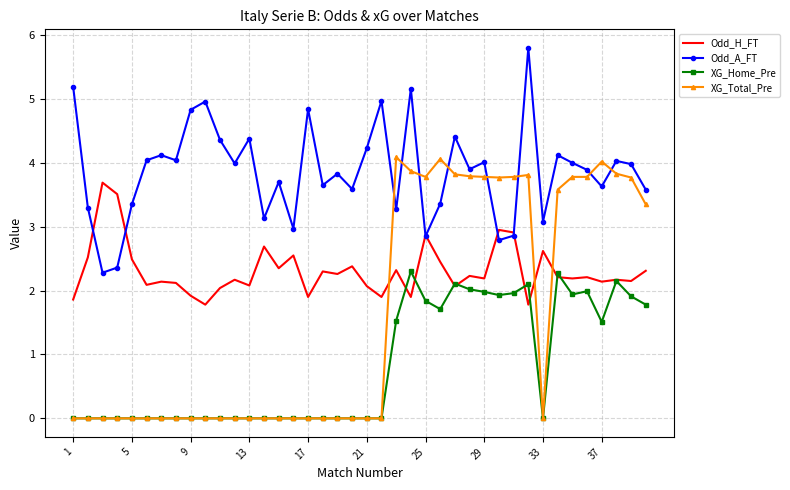

Rank the series by their average value, from highest to lowest.

Odd_A_FT, Odd_H_FT, XG_Total_Pre, XG_Home_Pre